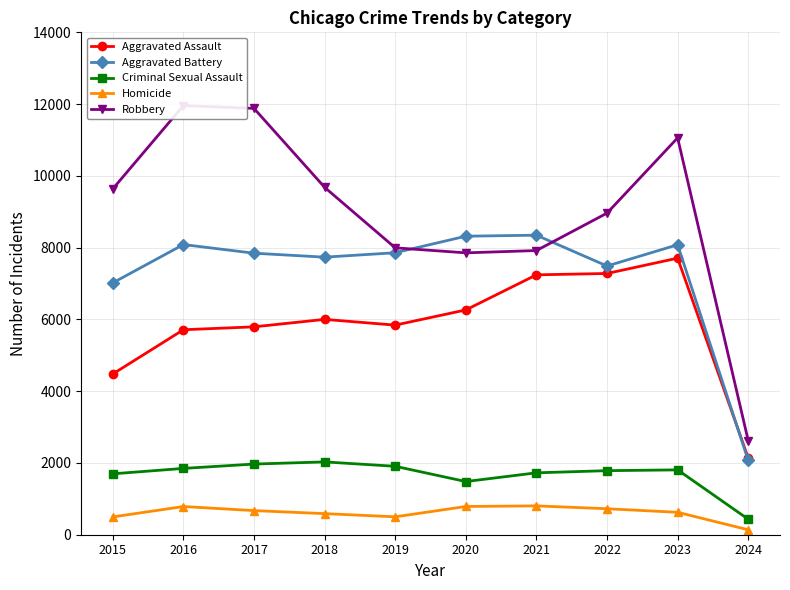

How many intersections are there between Robbery and Aggravated Battery?

2